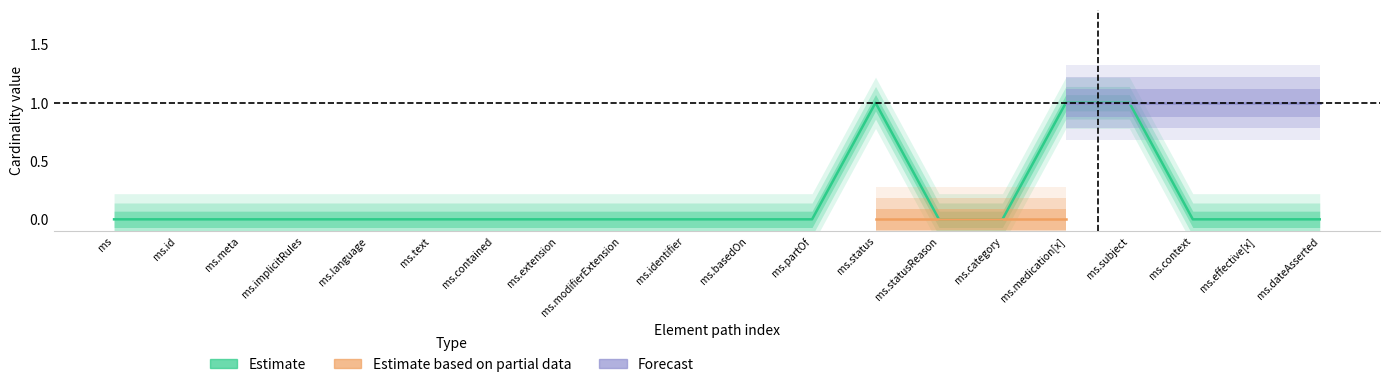

How many distinct data groups are displayed?

3